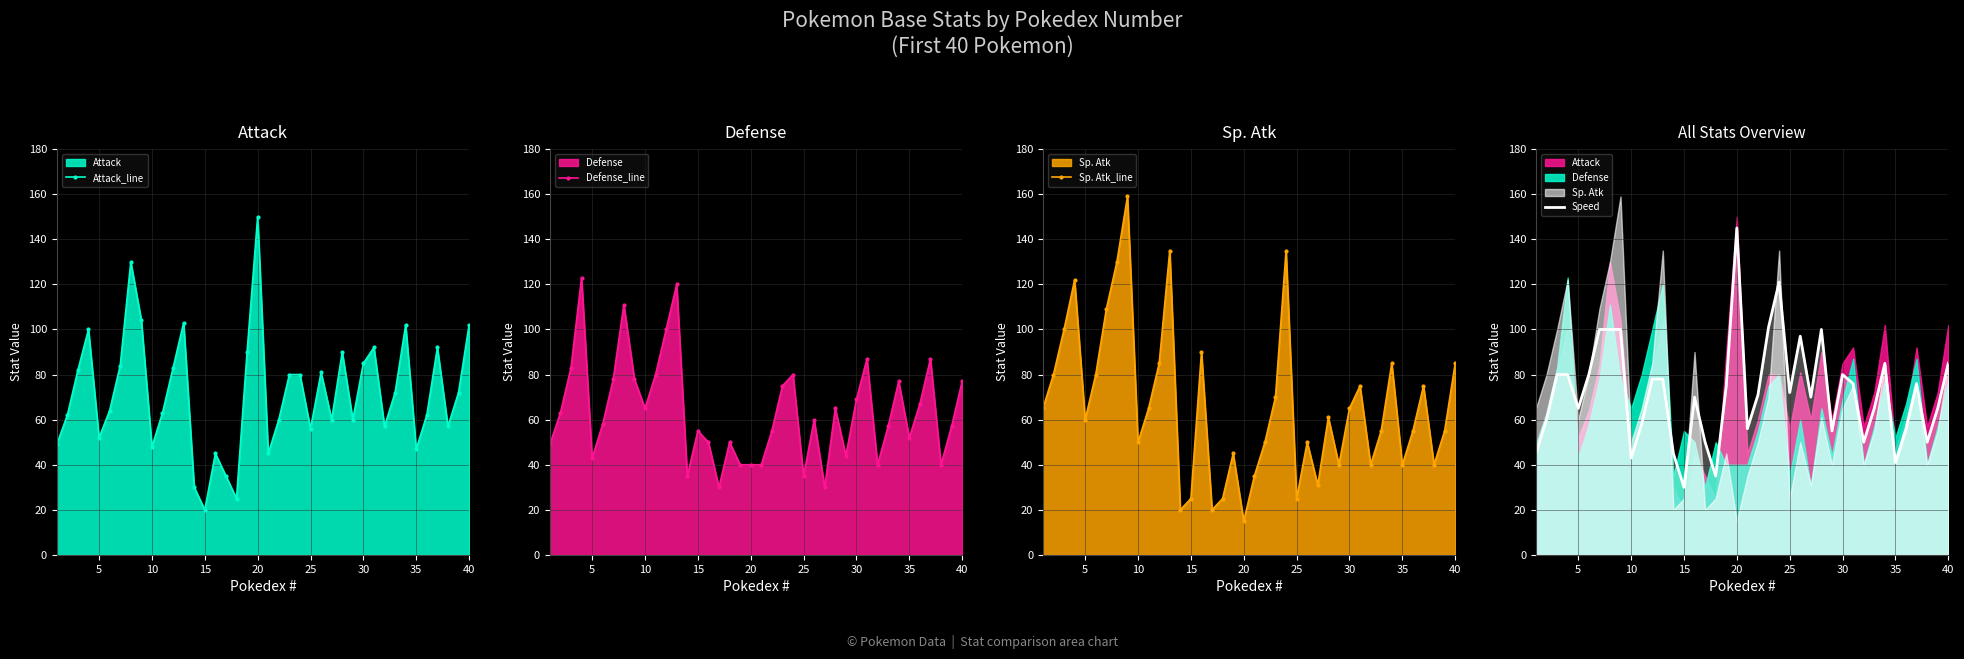

Count the number of categories in the chart.

40